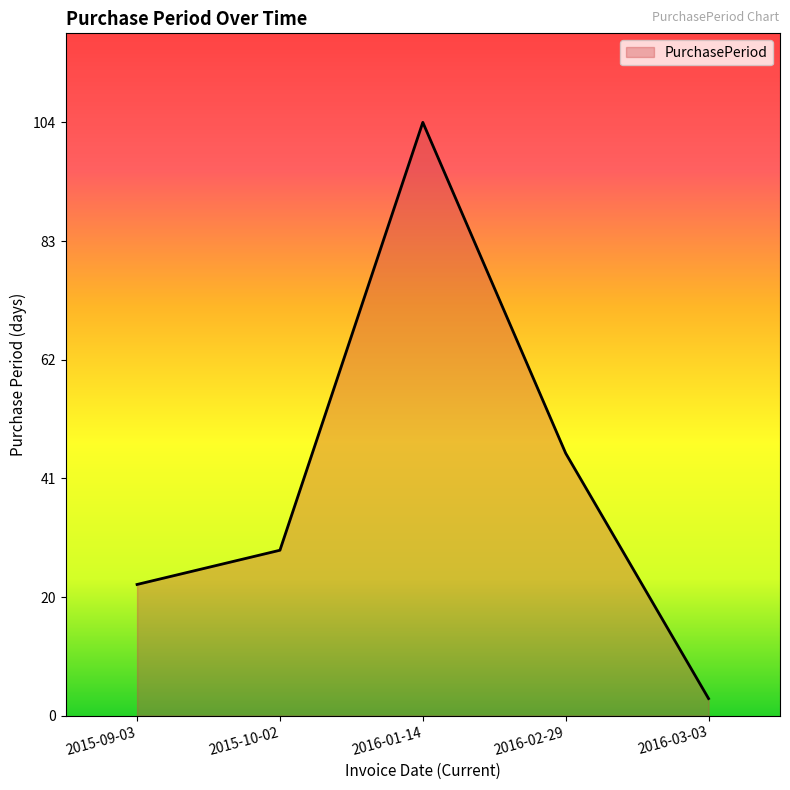

At which label is the value closest to 53?

2016-02-29